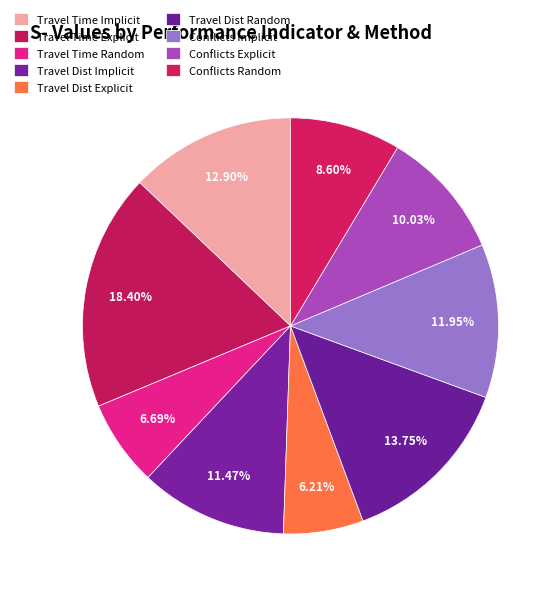

Is there any slice that represents more than half of the pie?

No